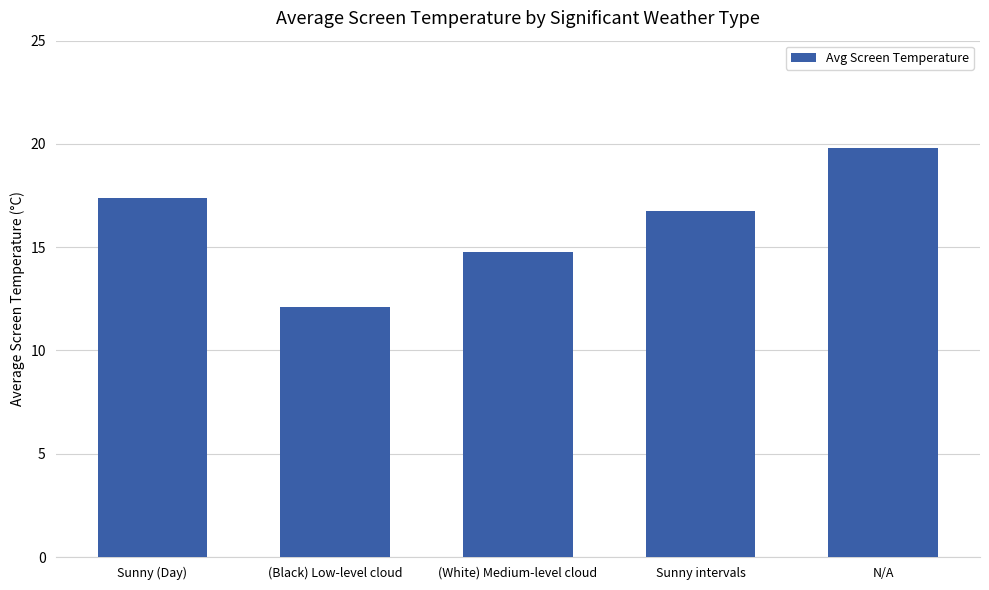

What is the label of the 1st bar from the left?

Sunny (Day)